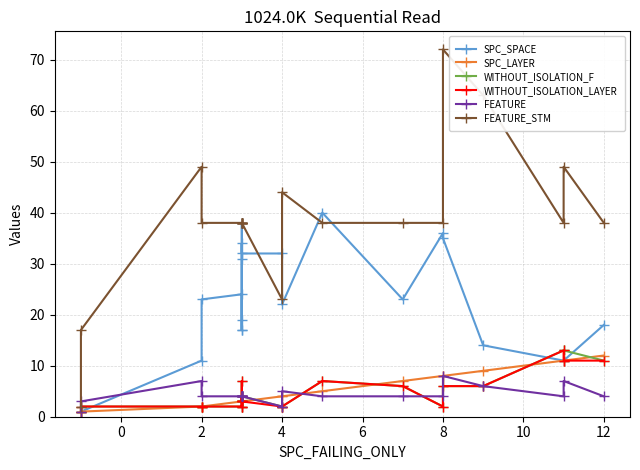

How many data points in FEATURE_STM are less than 38?

3